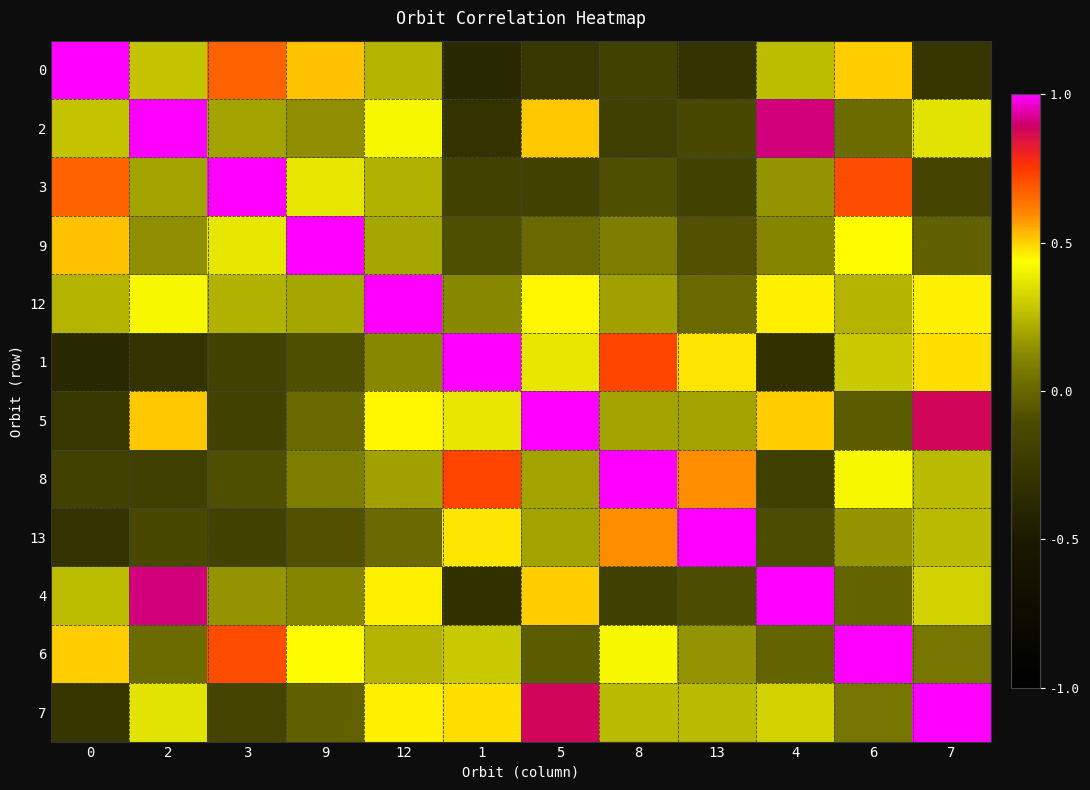

Which has a higher value, 8 or 6?

6